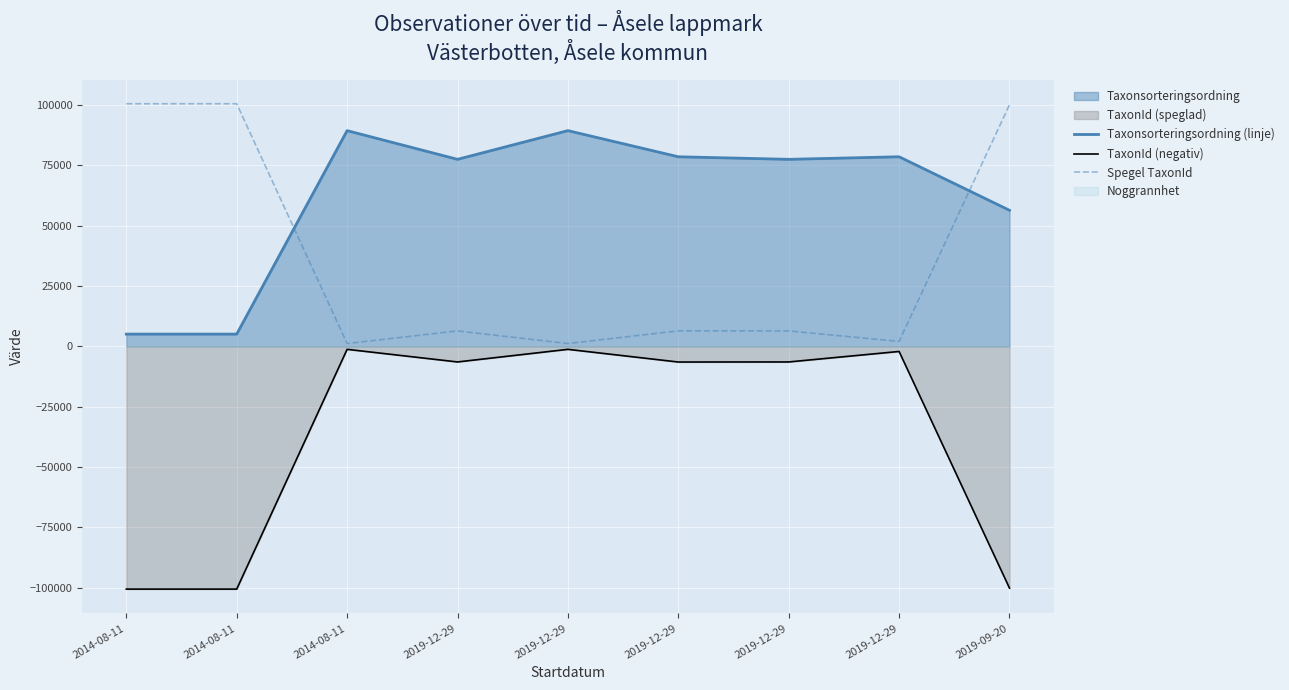

What is the sum of the Taxonsorteringsordning (linje) values at 2014-08-11 and 2019-12-29?

167962